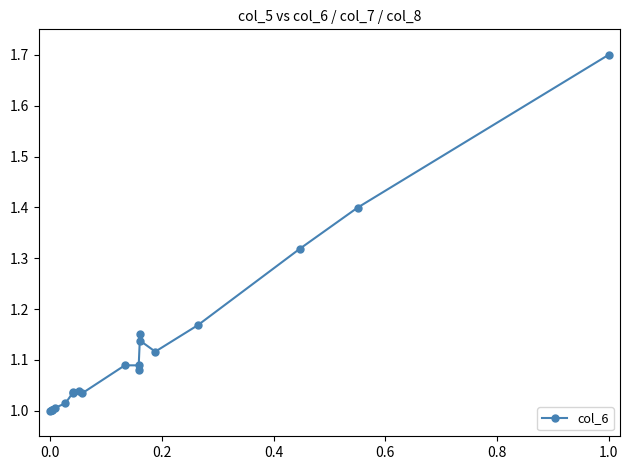

How many interior local valleys (lower than both neighbors) does the data have?

4